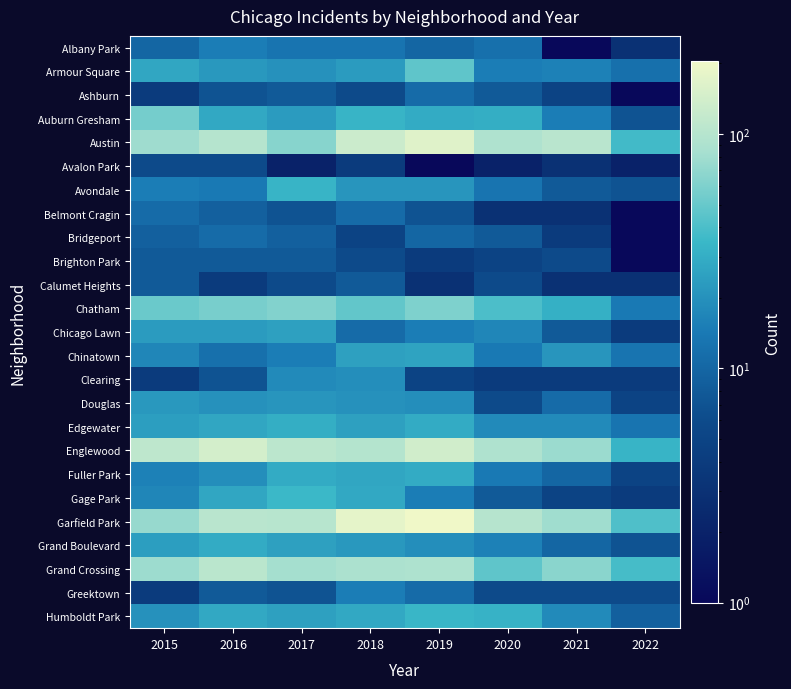

Which category has the highest value across all series?

2019